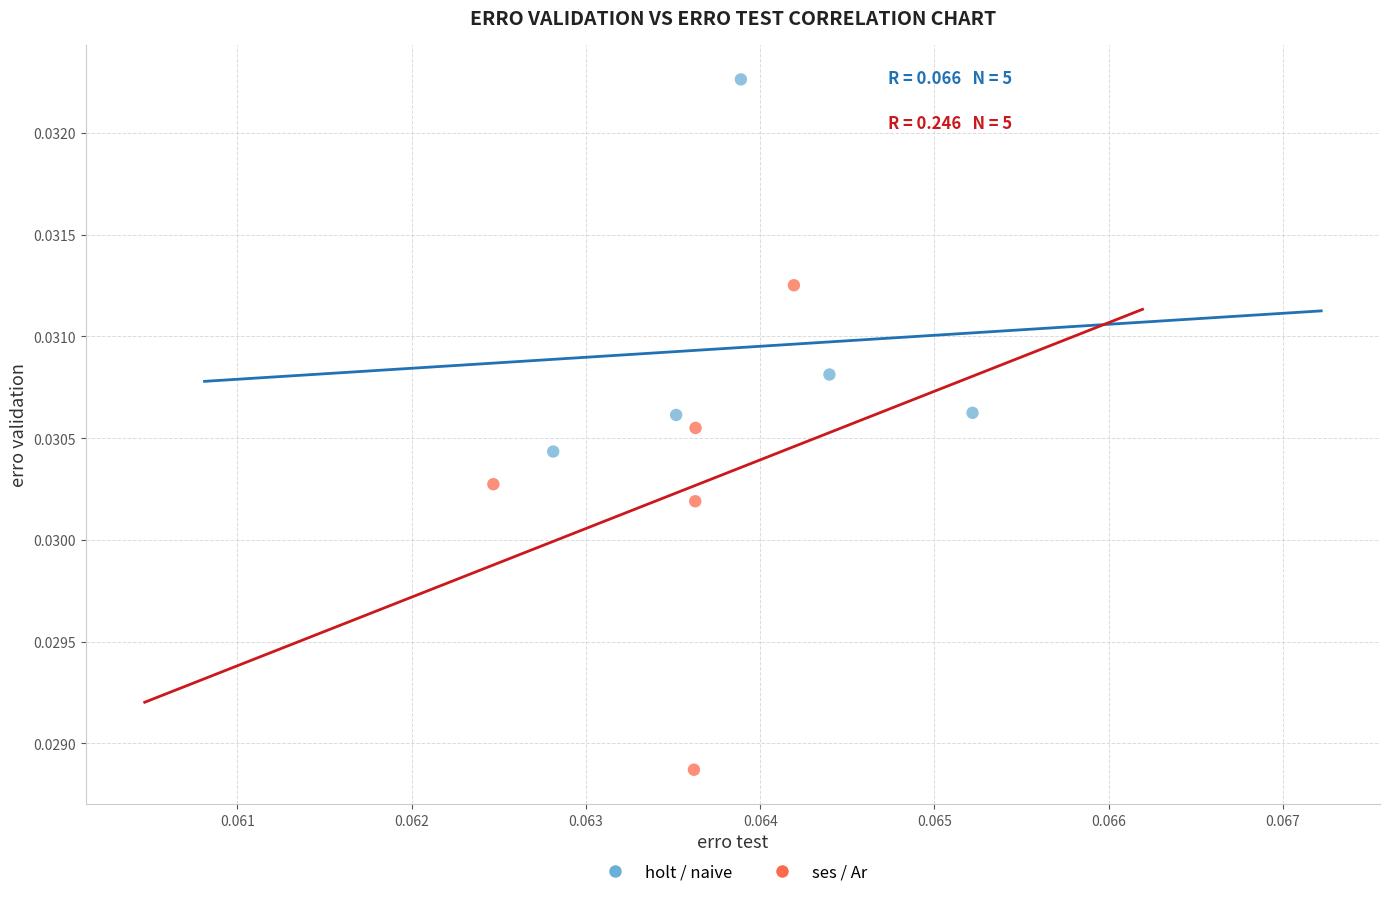

Which series has the largest Y range (max minus min)?

ses / Ar